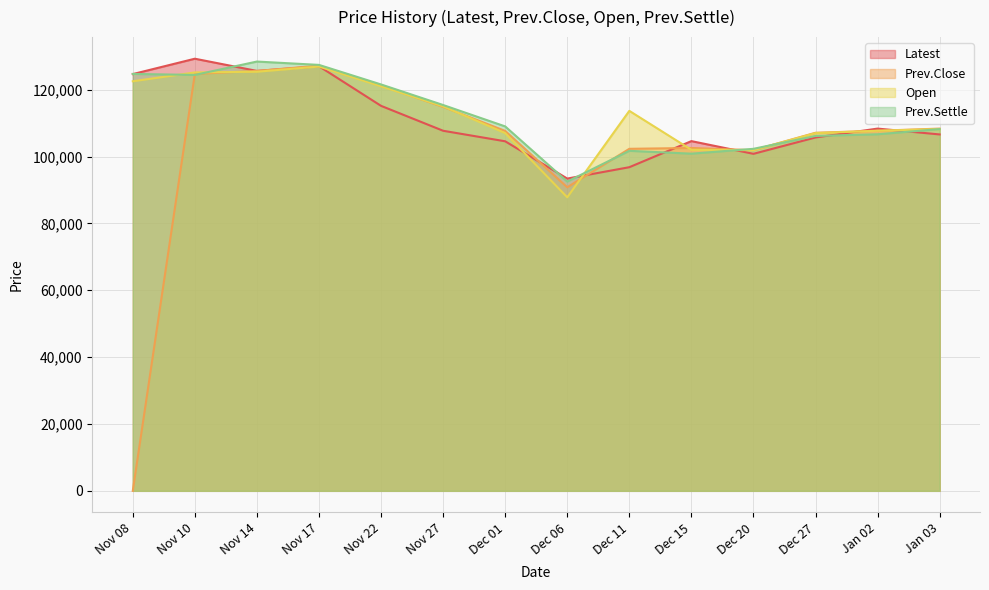

Between which two adjacent categories do Prev.Settle and Open first intersect?

Nov 08 and Nov 10